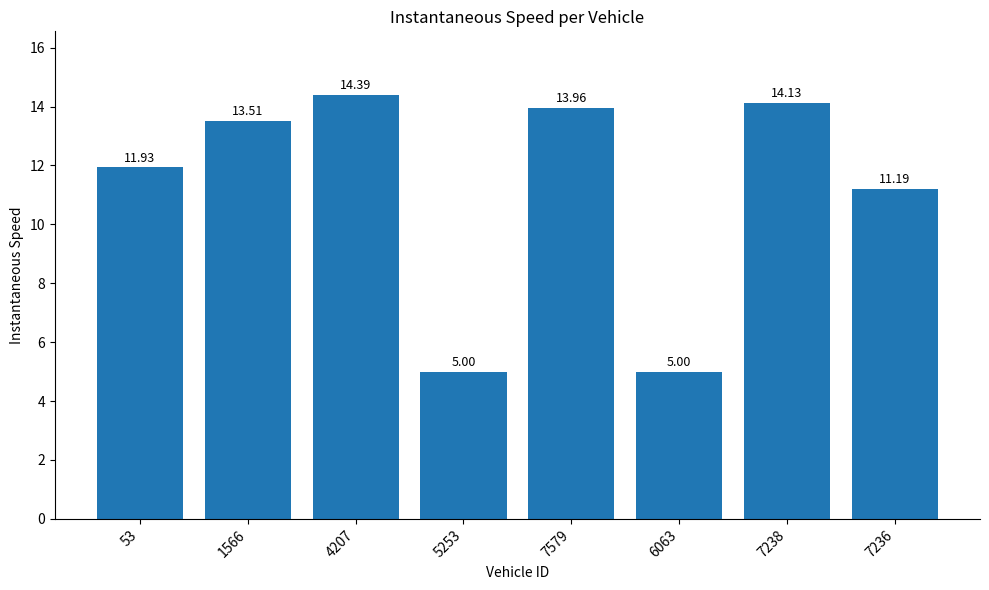

What is the change in value from 53 to 4207?

+2.5